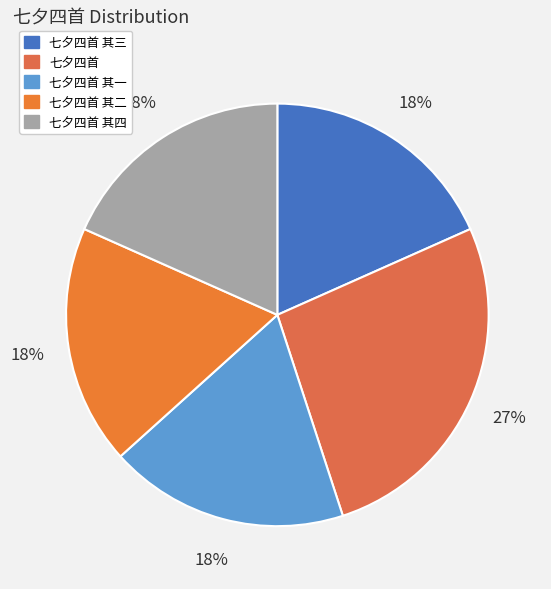

True or false: 七夕四首 其一 accounts for 3% of the total.

False